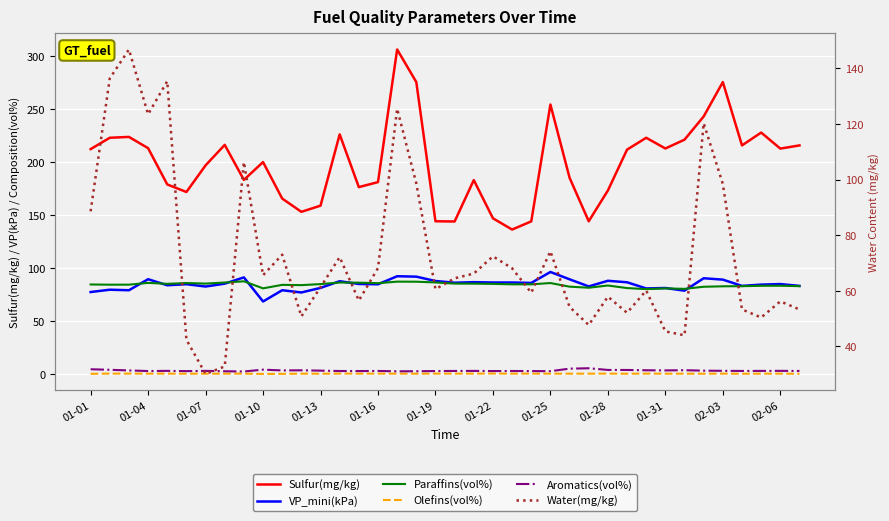

True or false: Paraffins(vol%) and Olefins(vol%) cross at least once.

False